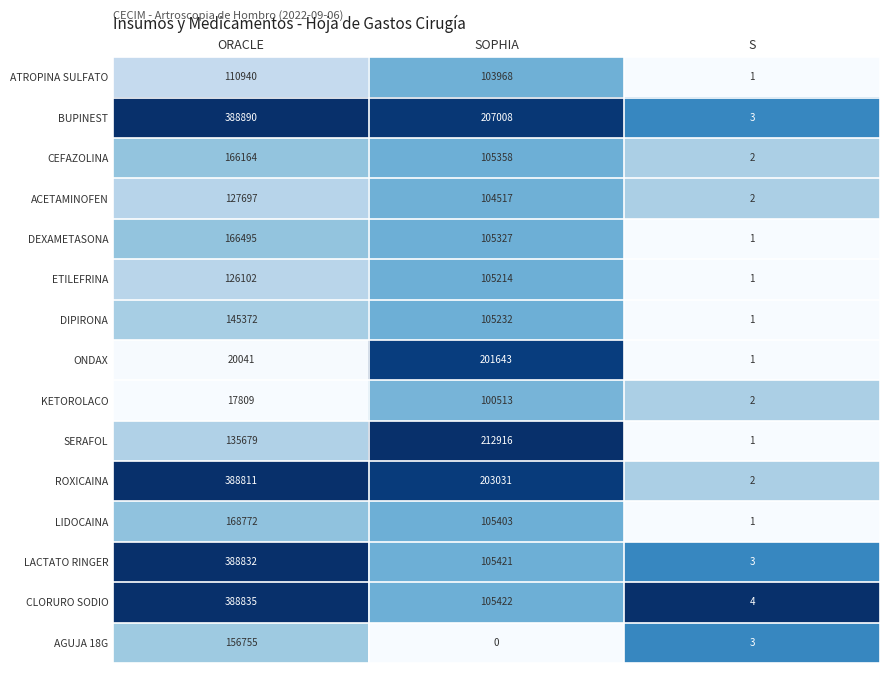

What is the difference between the maximum and minimum values in the SERAFOL series?

212915